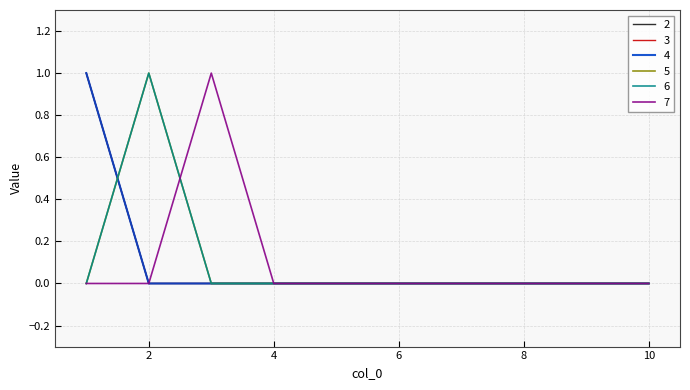

What is the greatest value displayed?

1